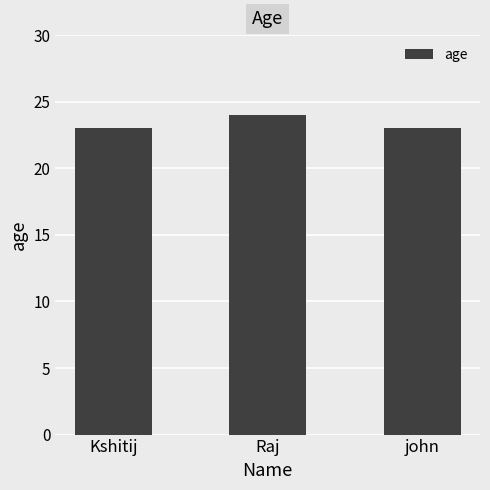

What is the label of the 3rd bar from the right?

Kshitij